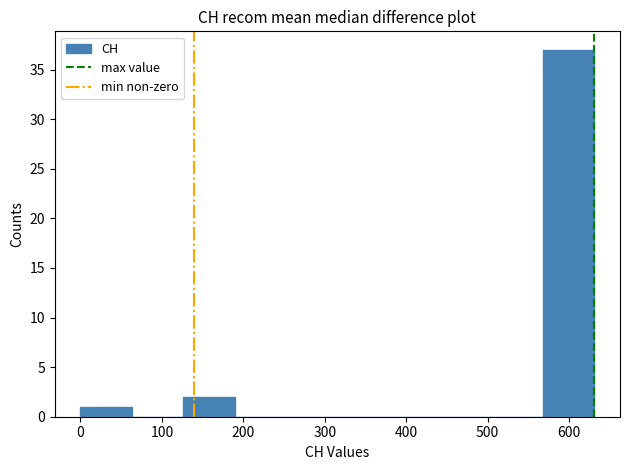

Reading left to right, list every bar in this chart as the range it spans on the x-axis followed by its height. Neither the bar edges nor the heights are printed on the chart, so give them approximately, as read against the axes.

0 to 60: 1
60 to 130: 0
130 to 190: 2
190 to 250: 0
250 to 320: 0
320 to 380: 0
380 to 440: 0
440 to 500: 0
500 to 570: 0
570 to 630: 37